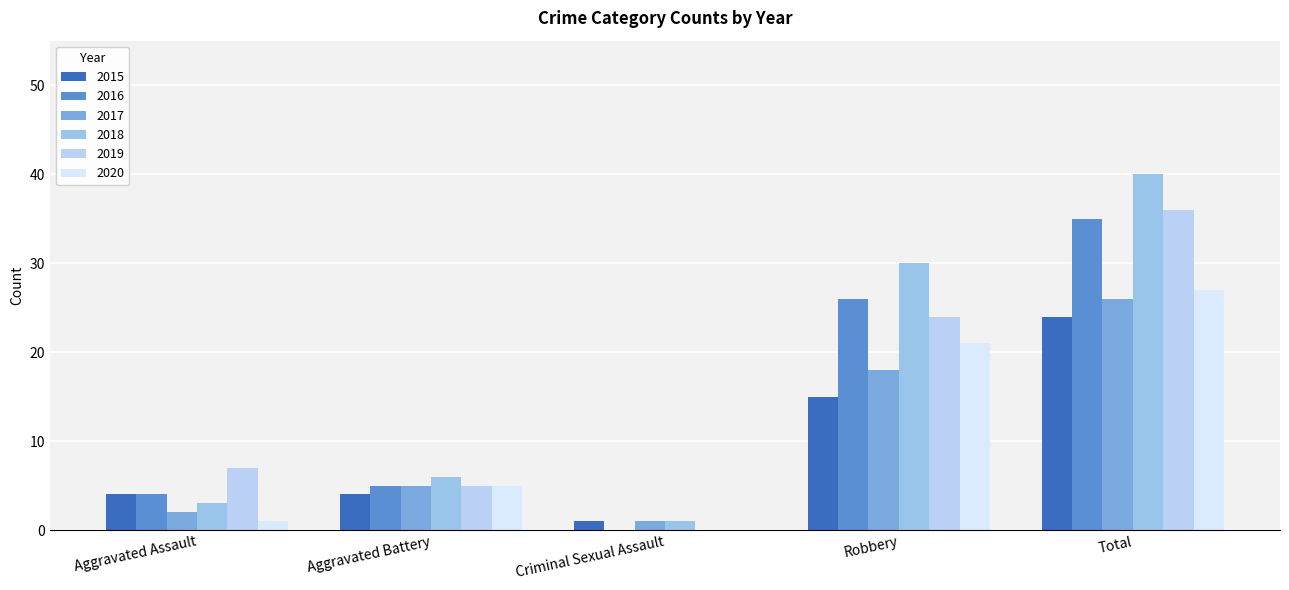

Is it true that 2019 equals 36 at Total?

True